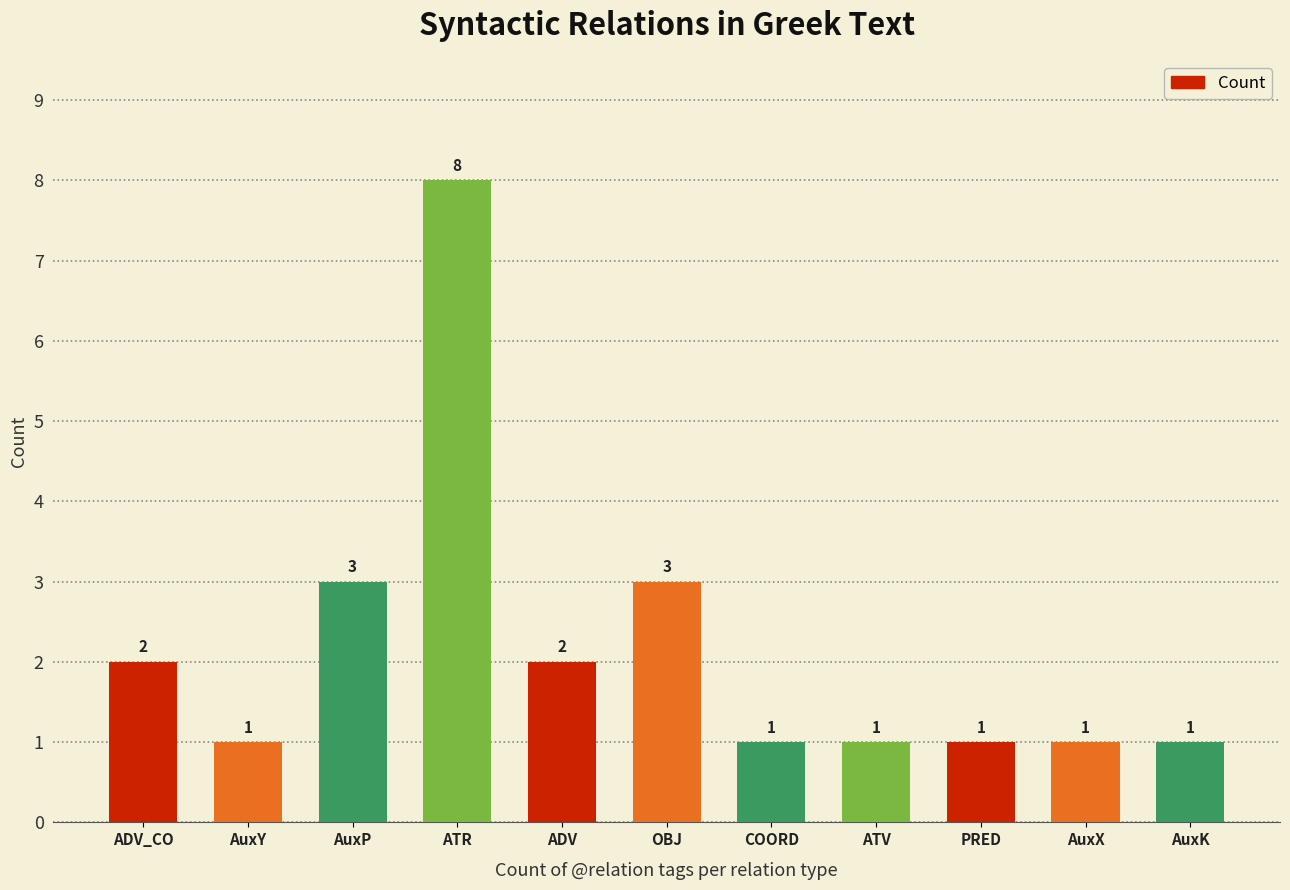

How many categories are shown in the chart?

11